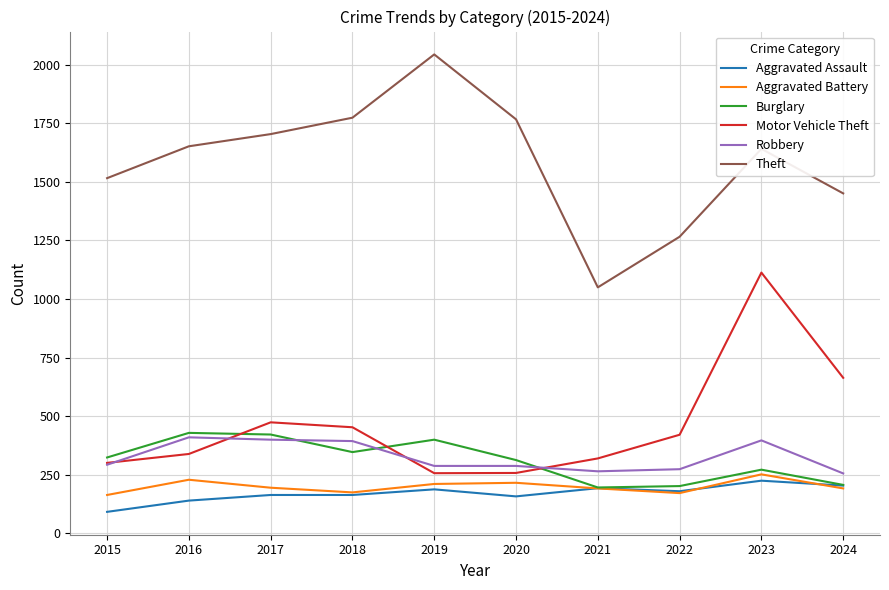

What value does the Motor Vehicle Theft series have at 2017, to the nearest 100?

500